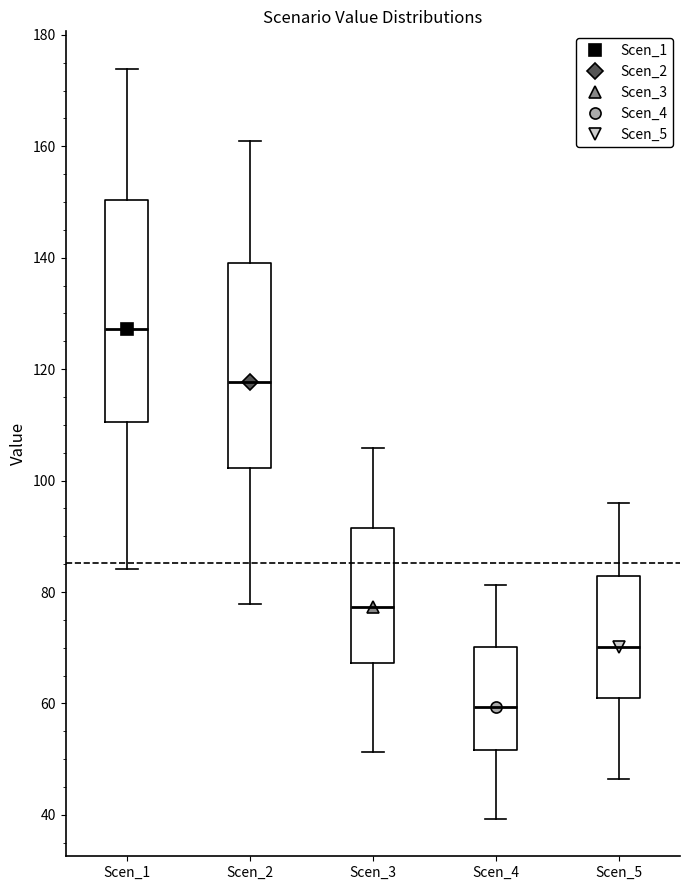

Reading left to right, transcribe this box plot: for each box, give where its median line is, the range the box spans, and where its two whiskers end, as read against the y-axis. The values are not printed on the chart, so give them approximately, as read against the axis.

Scen_1: median 128, box 110 to 150, whiskers 84 to 174
Scen_2: median 118, box 102 to 140, whiskers 78 to 160
Scen_3: median 78, box 68 to 92, whiskers 52 to 106
Scen_4: median 60, box 52 to 70, whiskers 40 to 82
Scen_5: median 70, box 60 to 82, whiskers 46 to 96